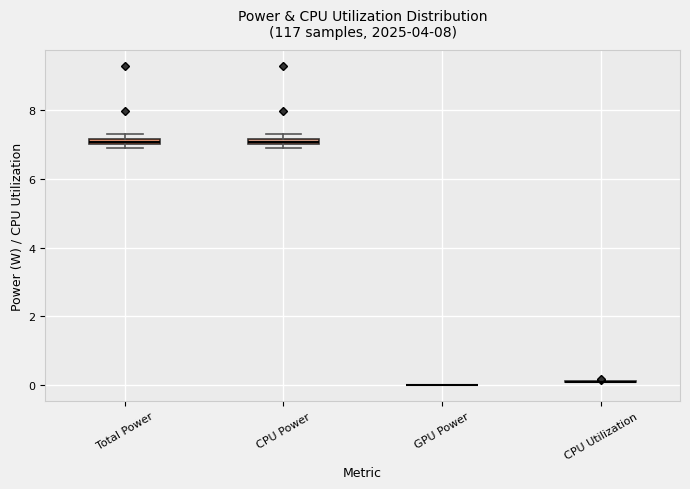

Where is the upper edge of the box for CPU Power on the y-axis? The values are not printed on the chart, so give them approximately, as read against the axis.

7.2